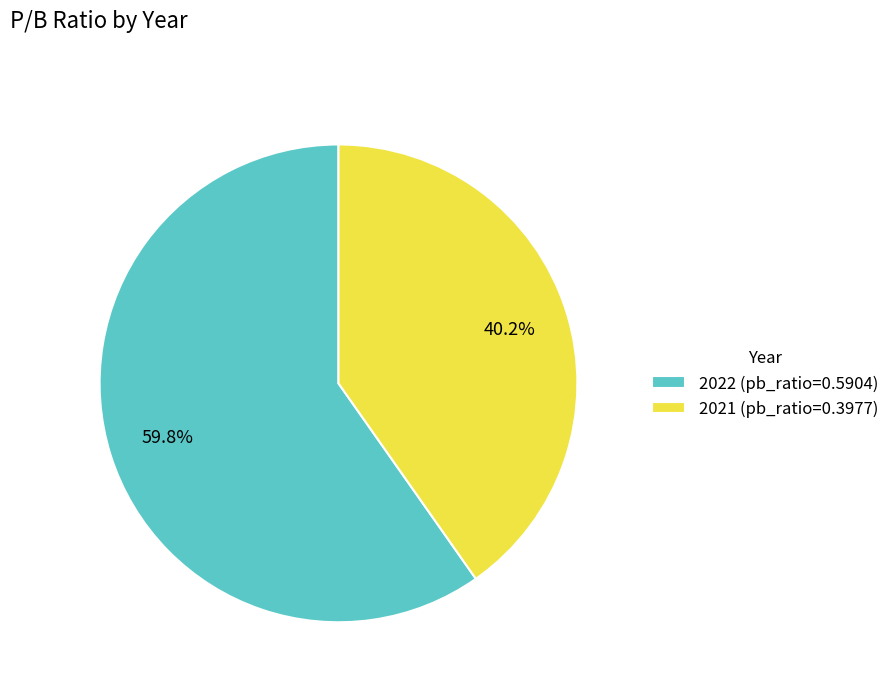

Is it true that 2021 is 40% of the pie?

True